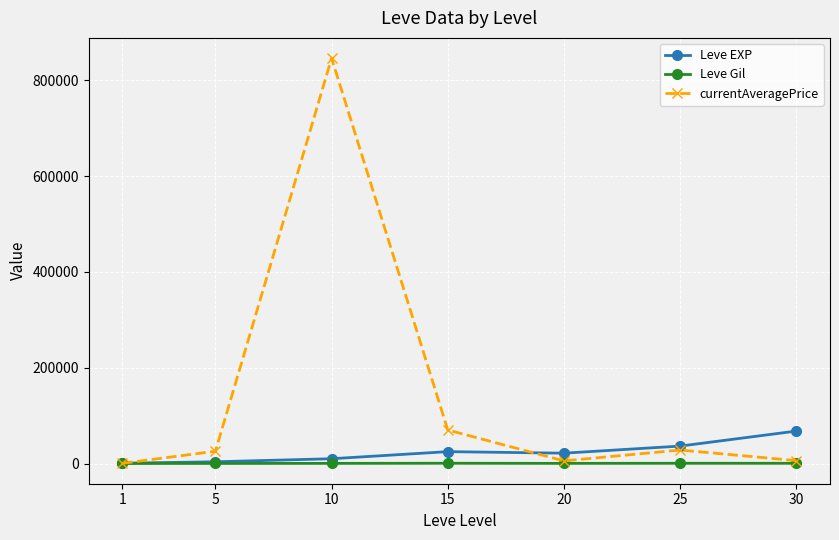

Where is Leve Gil nearest to the value 321?

10